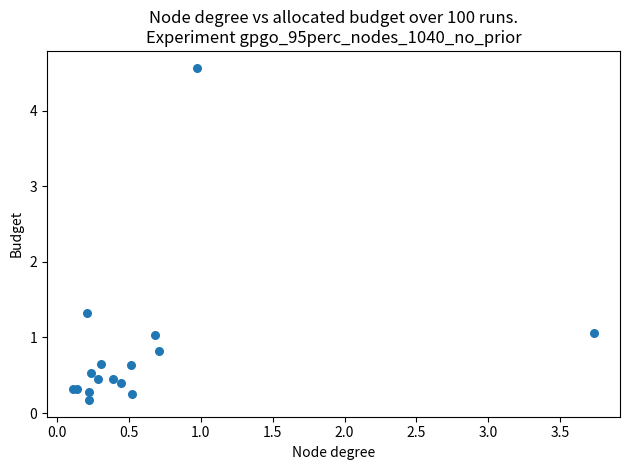

What Y value in the scatter plot is closest to 2?

1.3